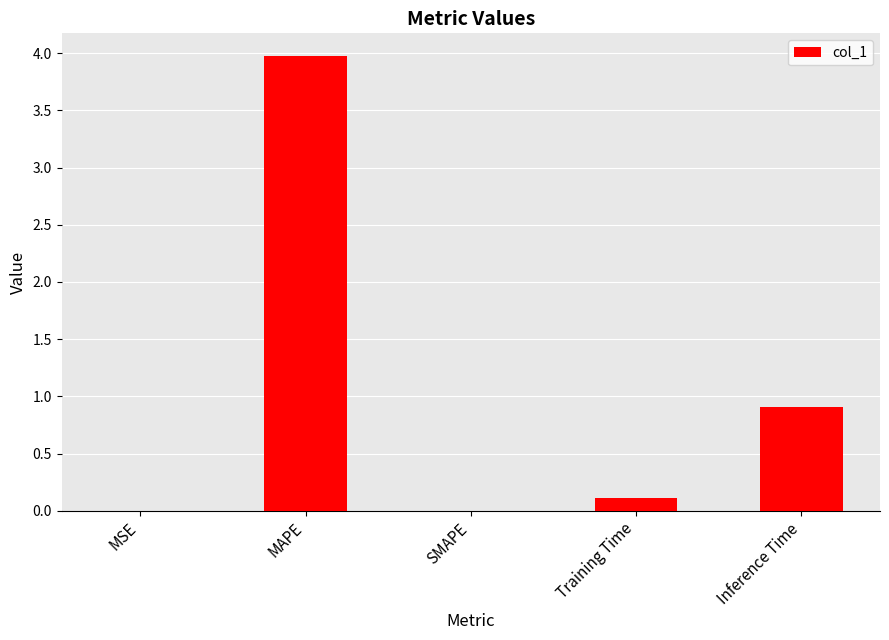

Between MSE and Inference Time, which is larger?

Inference Time